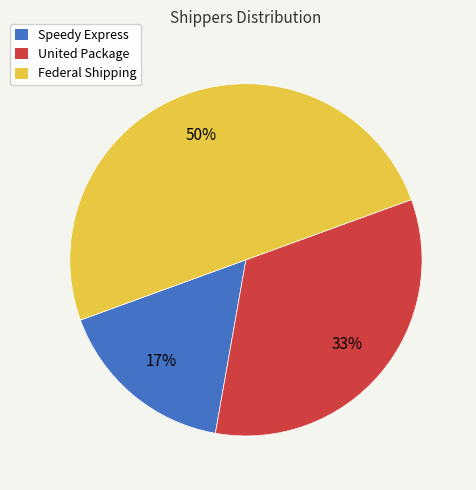

Combined, do Speedy Express and Federal Shipping account for over 50%?

Yes